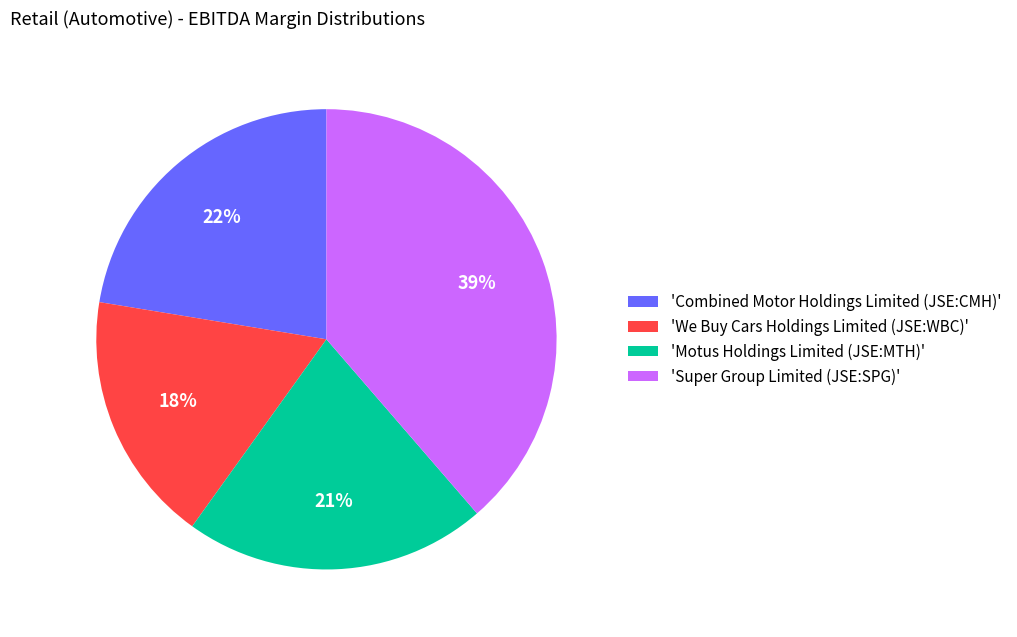

True or false: 'Combined Motor Holdings Limited (JSE:CMH)' accounts for 22% of the total.

True